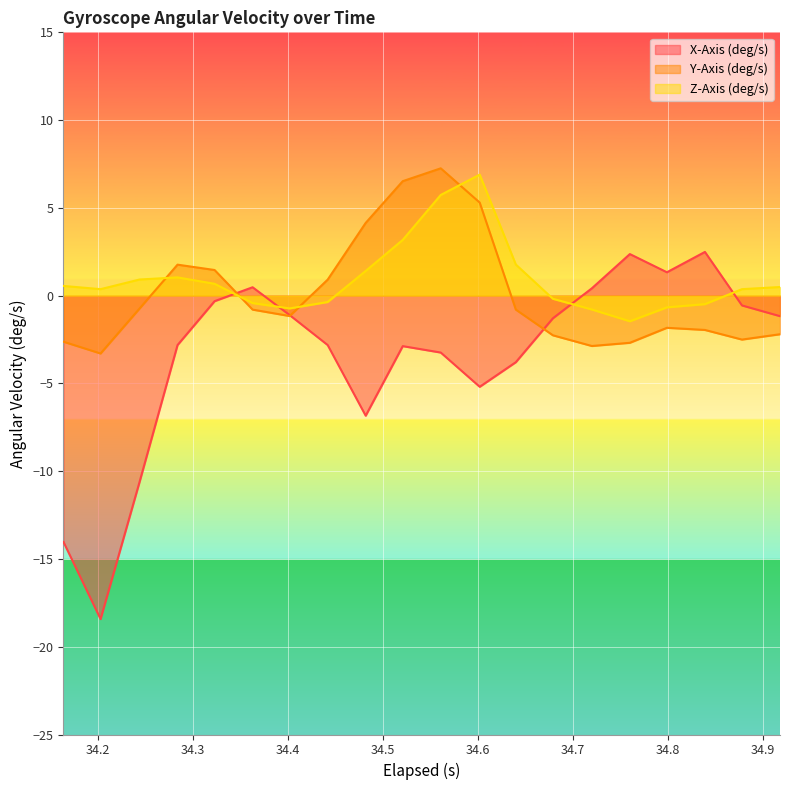

What is the sum of the Y-Axis (deg/s) values at 34.402 and 34.918?

-3.4